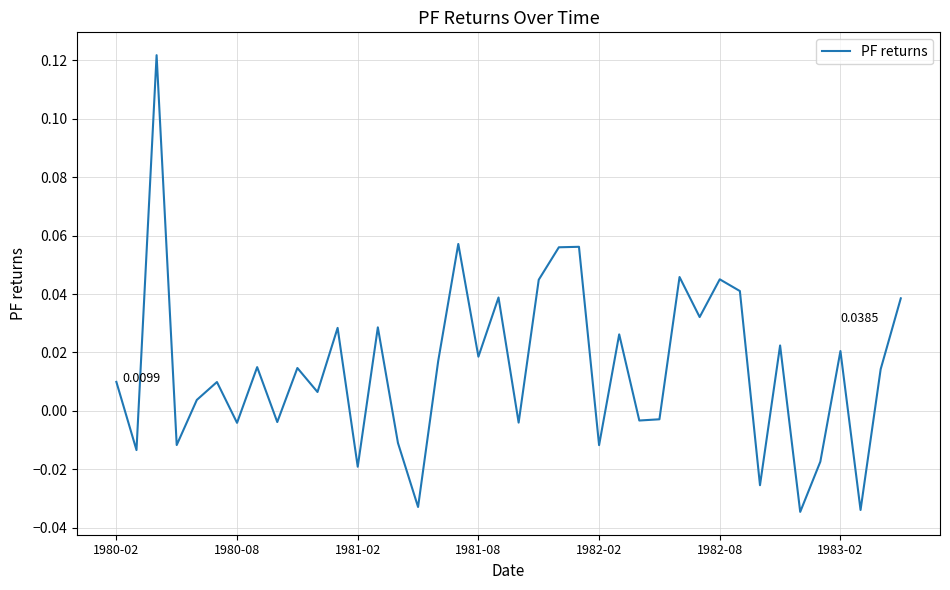

How many interior local valleys (lower than both neighbors) does the data have?

15